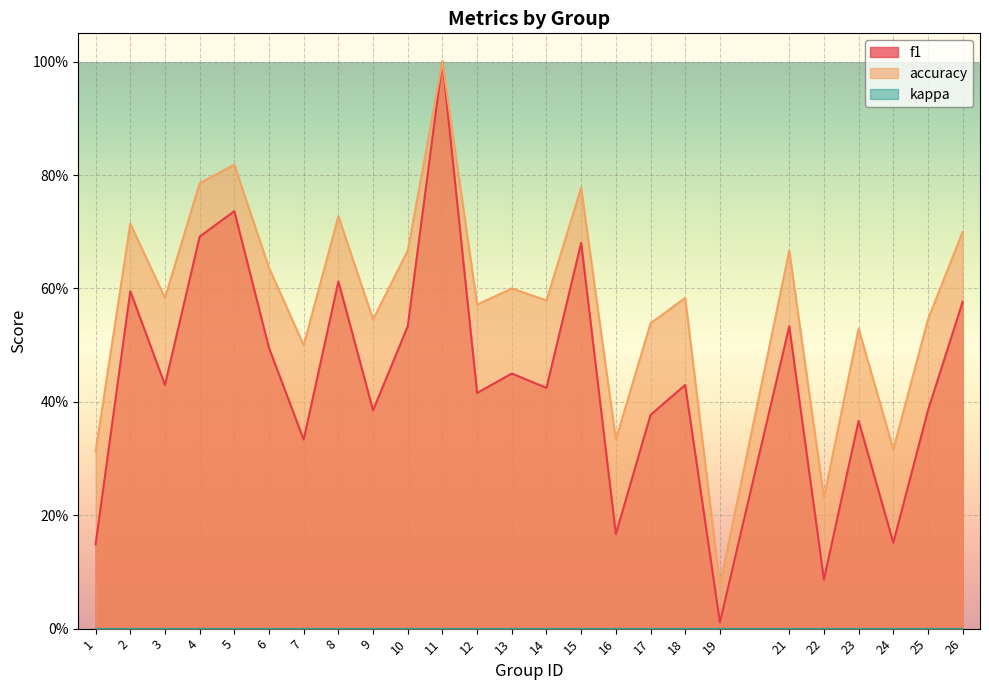

In accuracy, how many points are lower than both neighbors (excluding endpoints)?

9